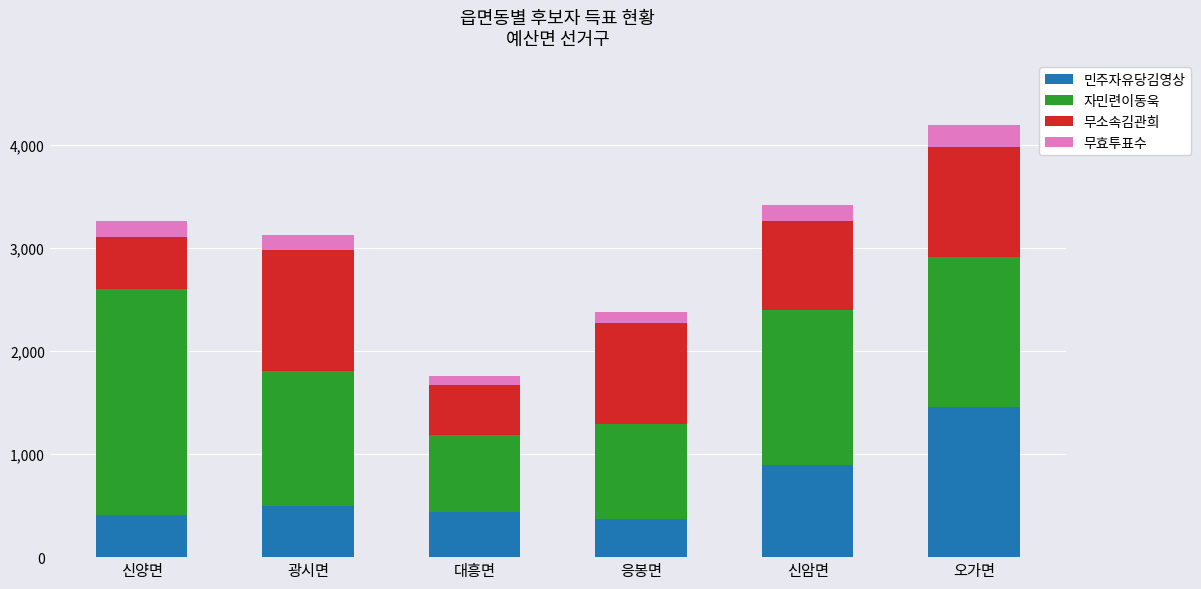

The 민주자유당김영상 series shows 437 at 대흥면. True or false?

True